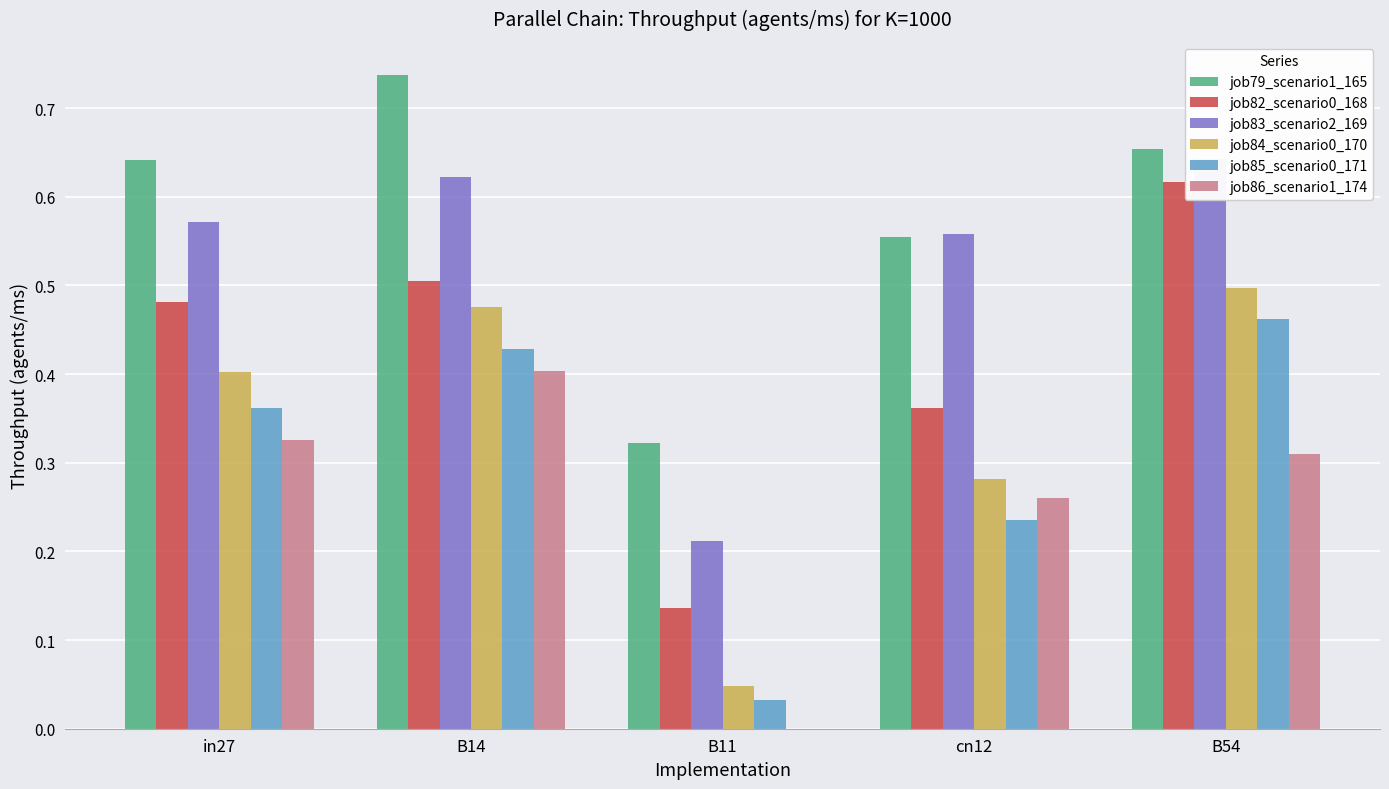

Reading left to right, what are all the values shown in this chart?

job79_scenario1_165: in27=0.6	B14=0.7	B11=0.3	cn12=0.6	B54=0.7
job82_scenario0_168: in27=0.5	B14=0.5	B11=0.1	cn12=0.4	B54=0.6
job83_scenario2_169: in27=0.6	B14=0.6	B11=0.2	cn12=0.6	B54=0.6
job84_scenario0_170: in27=0.4	B14=0.5	B11=0.0	cn12=0.3	B54=0.5
job85_scenario0_171: in27=0.4	B14=0.4	B11=0.0	cn12=0.2	B54=0.5
job86_scenario1_174: in27=0.3	B14=0.4	B11=0.0	cn12=0.3	B54=0.3